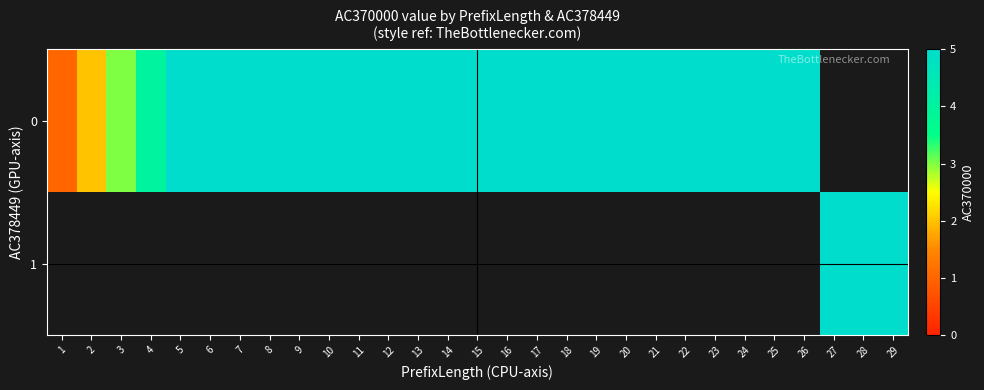

How many 0 values are between 5 and 6?

22